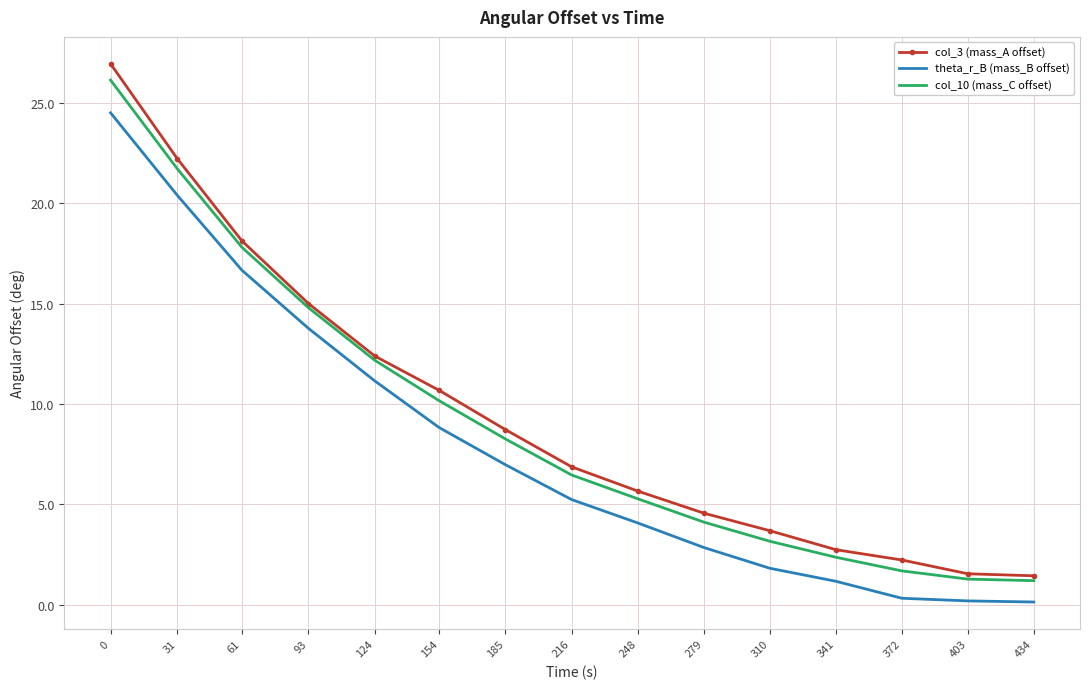

True or false: theta_r_B (mass_B offset) and col_10 (mass_C offset) cross at least once.

False